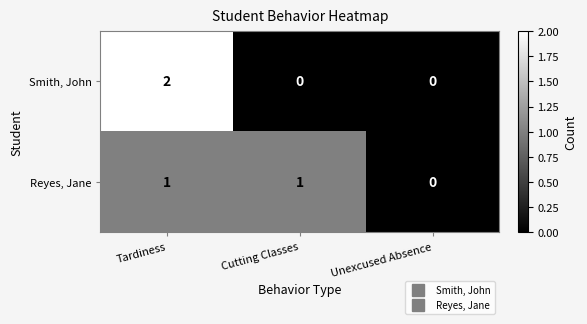

Reading right to left, list all the values displayed in this chart.

Smith, John: 0	0	2
Reyes, Jane: 0	1	1